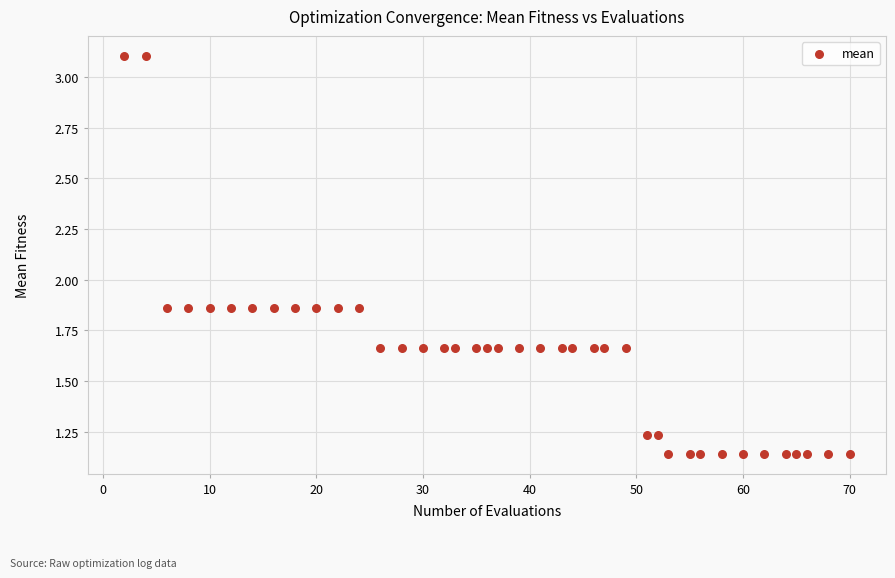

What is the range of X values (max minus min)?

68.0